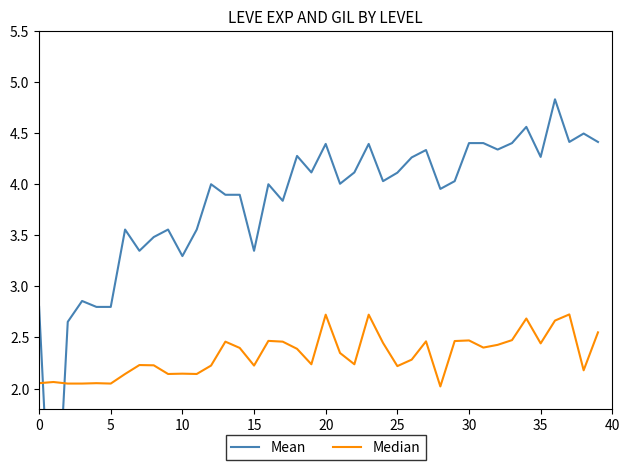

How many data points in Mean are above 4?

21